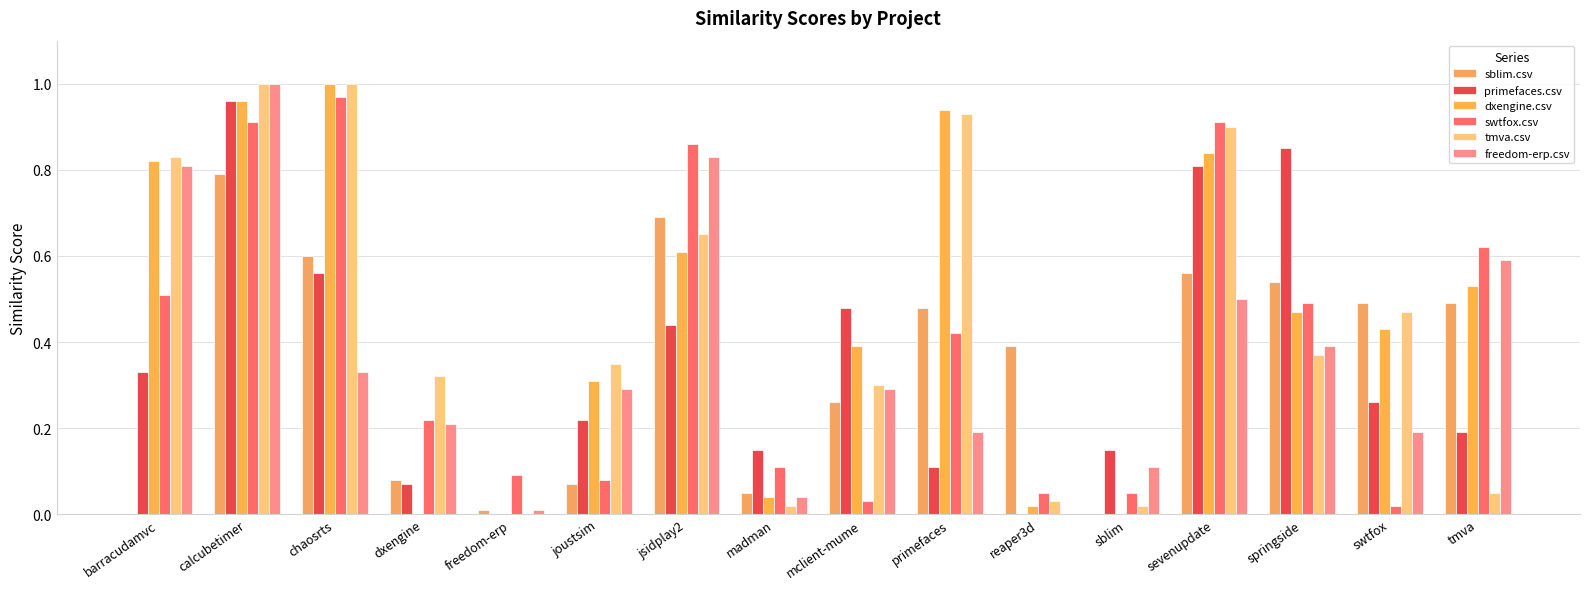

Between chaosrts and sblim, which series saw the biggest shift?

dxengine.csv